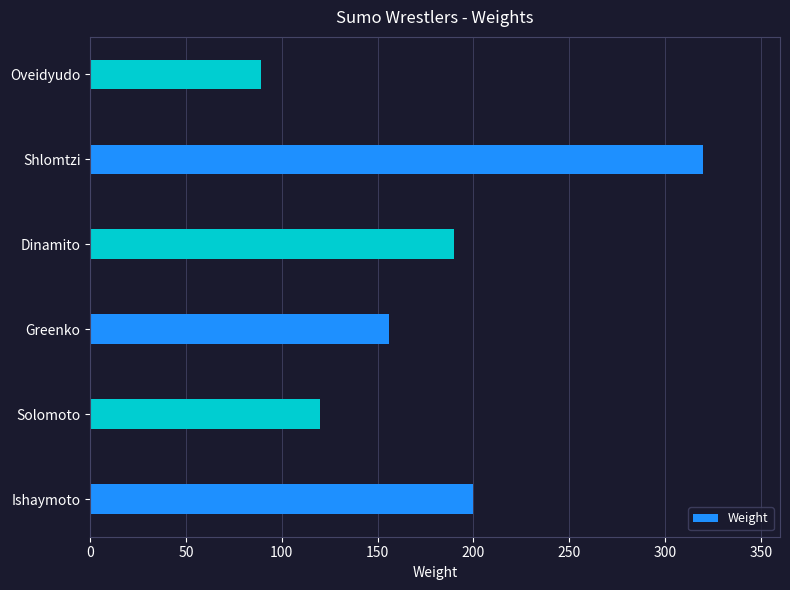

True or false: the data shows 147 at Oveidyudo.

False